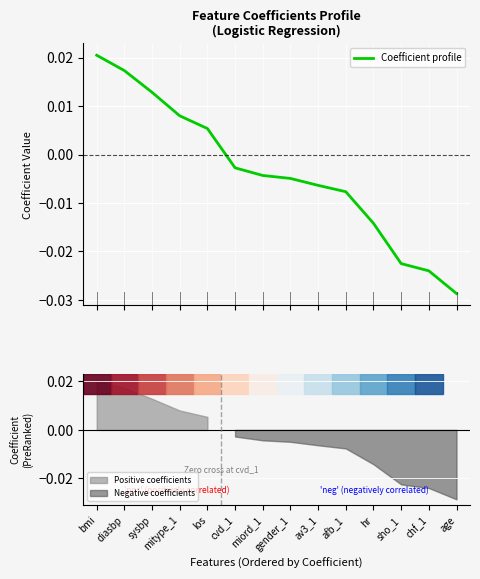

Where does the data first go above 0?

bmi